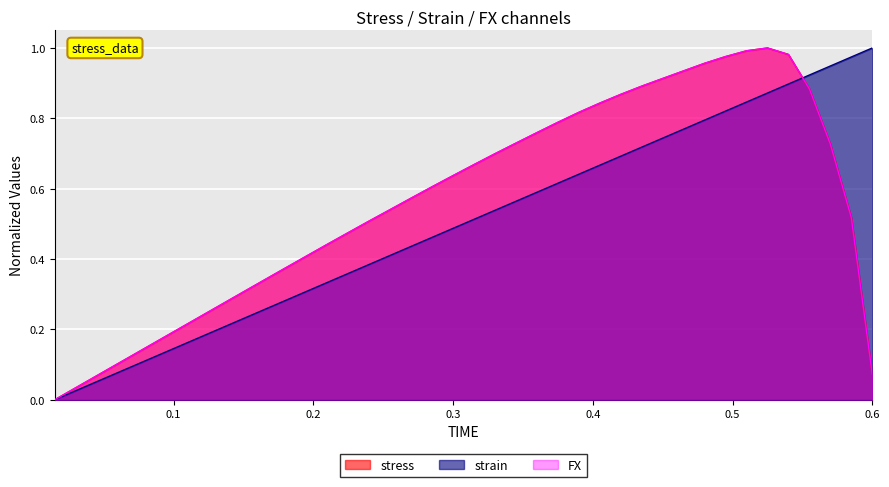

How many times do FX and stress cross each other?

3